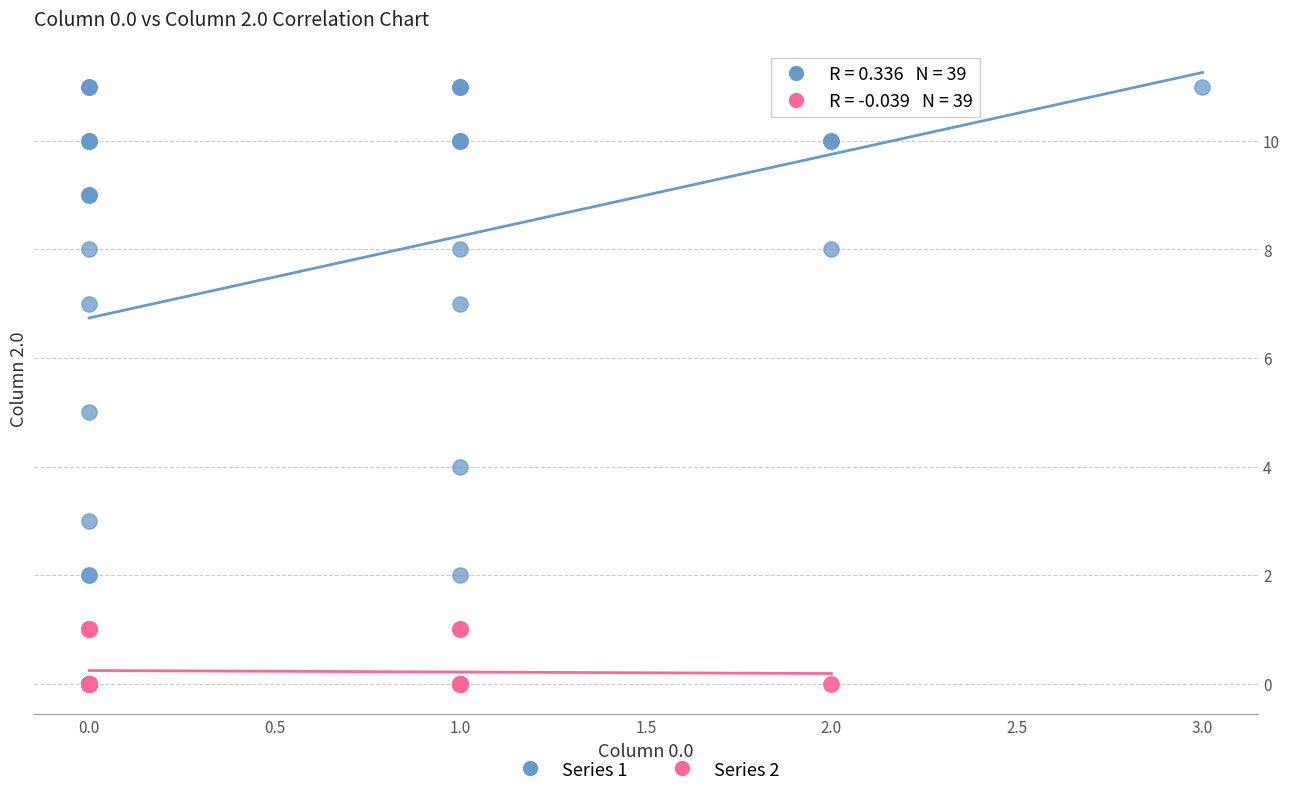

What are all the series names shown in the legend?

Series 1, Series 2